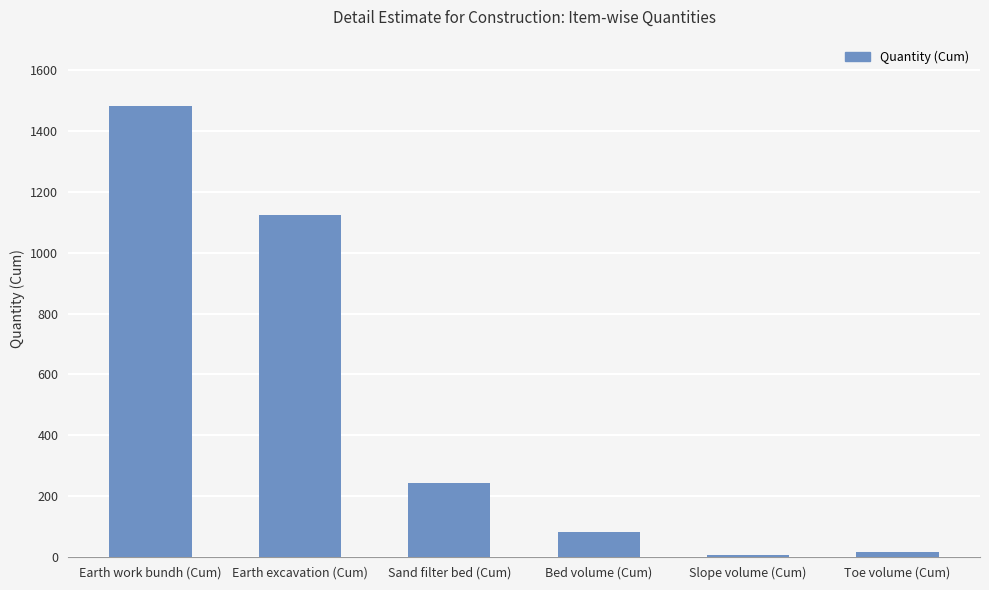

Reading right to left, list all the values displayed in this chart.

Toe volume (Cum)=17.9	Slope volume (Cum)=8.2	Bed volume (Cum)=83.5	Sand filter bed (Cum)=241.8	Earth excavation (Cum)=1123.0	Earth work bundh (Cum)=1482.0